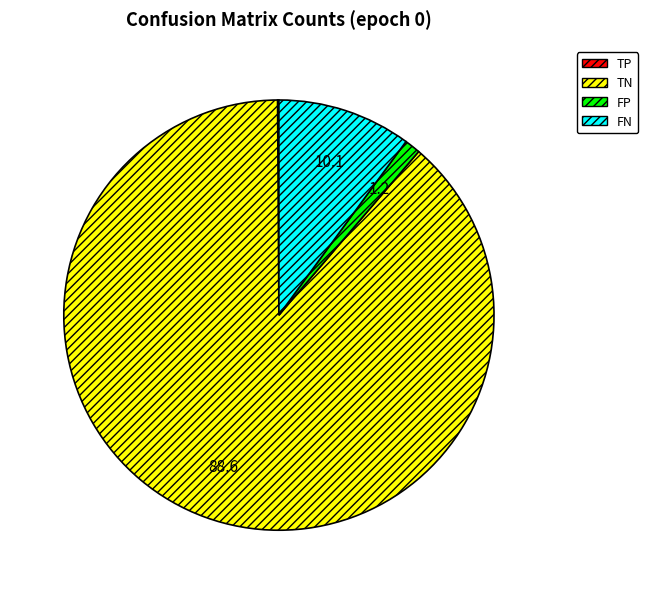

Which category has the biggest portion of the pie?

TN